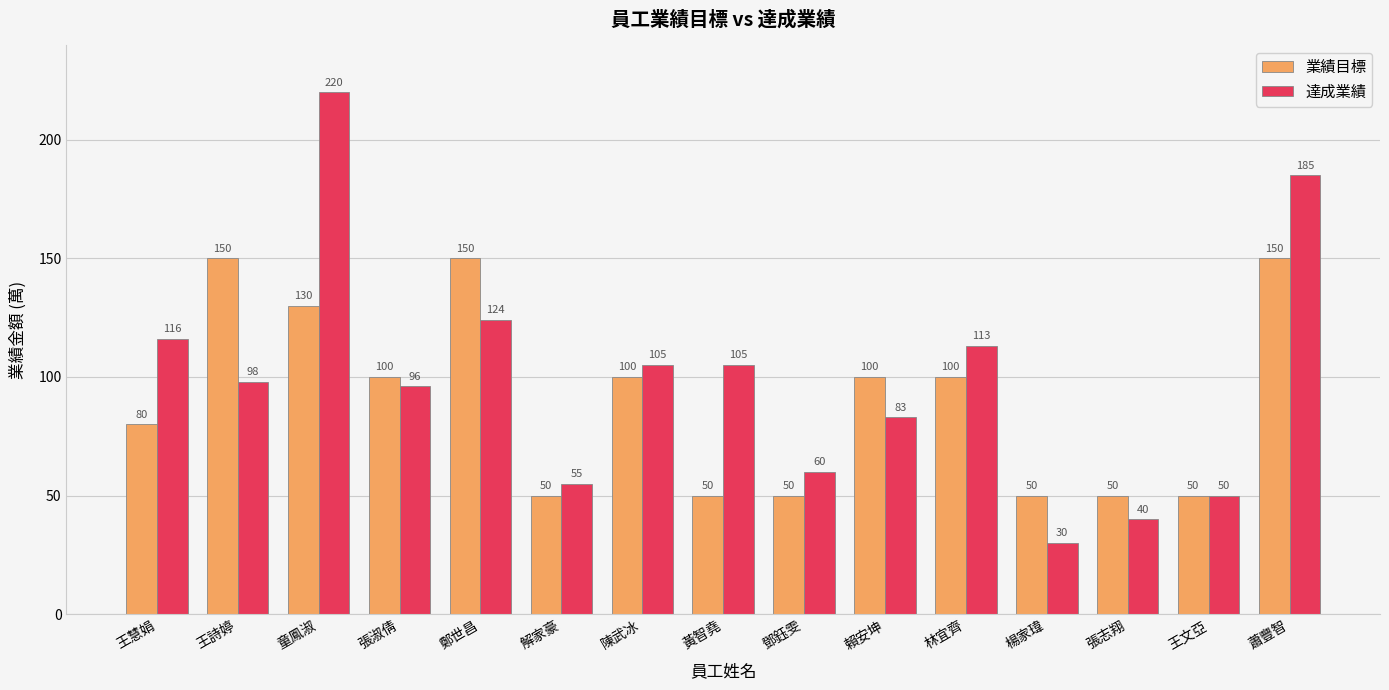

Is the value of 達成業績 at 鄭世昌 greater than the value of 業績目標 at 王慧娟?

Yes